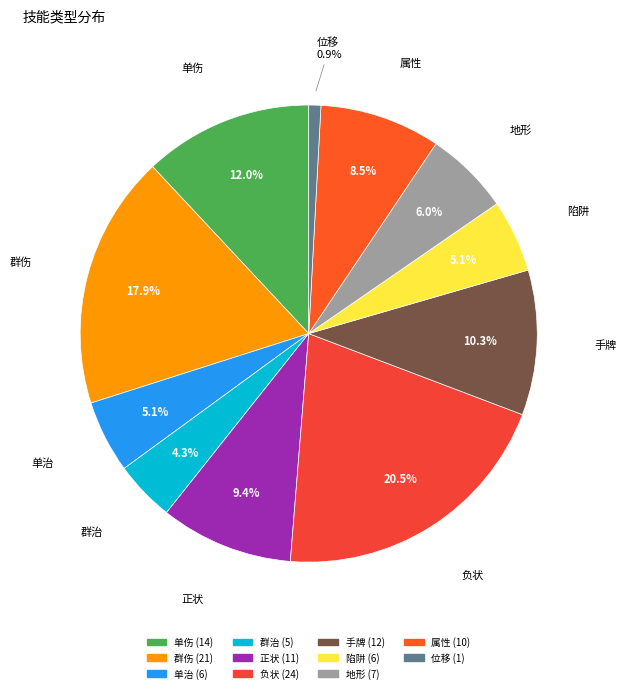

Is there a majority slice in this chart?

No